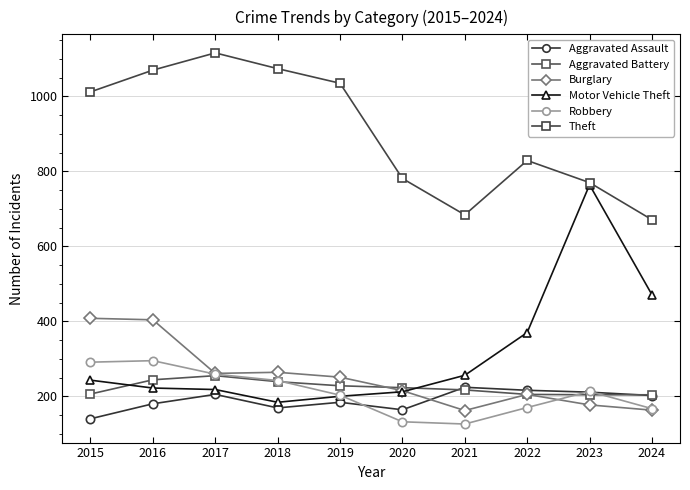

What are all the series names shown in the legend?

Aggravated Assault, Aggravated Battery, Burglary, Motor Vehicle Theft, Robbery, Theft